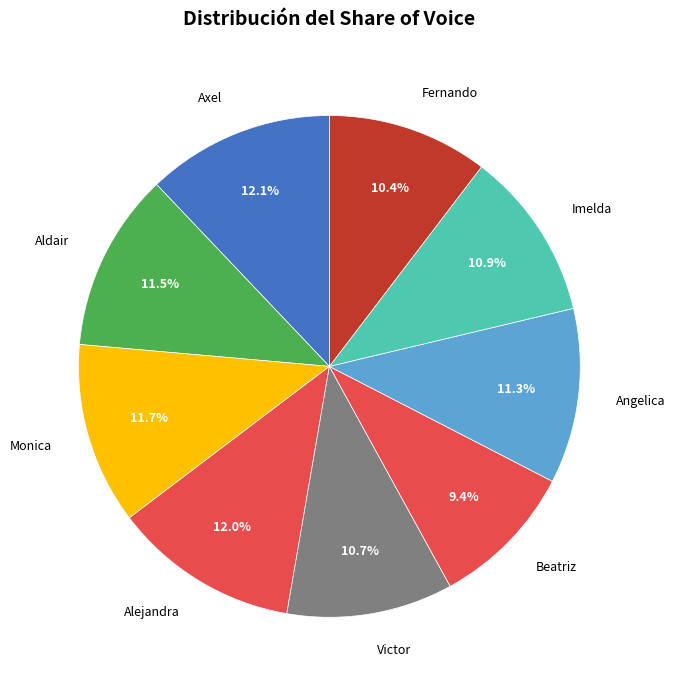

To the nearest percent, what is the combined percentage of Victor and Imelda?

22%